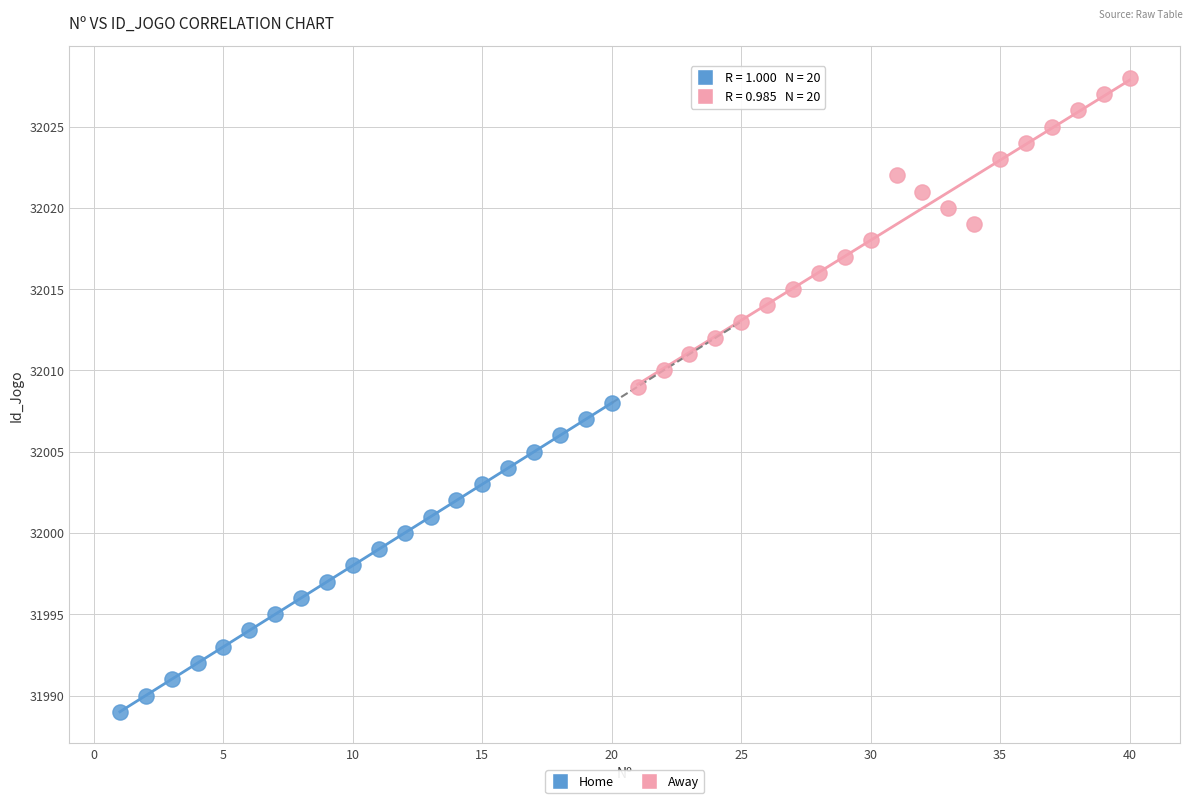

Which series contains the lowest Y value?

Home